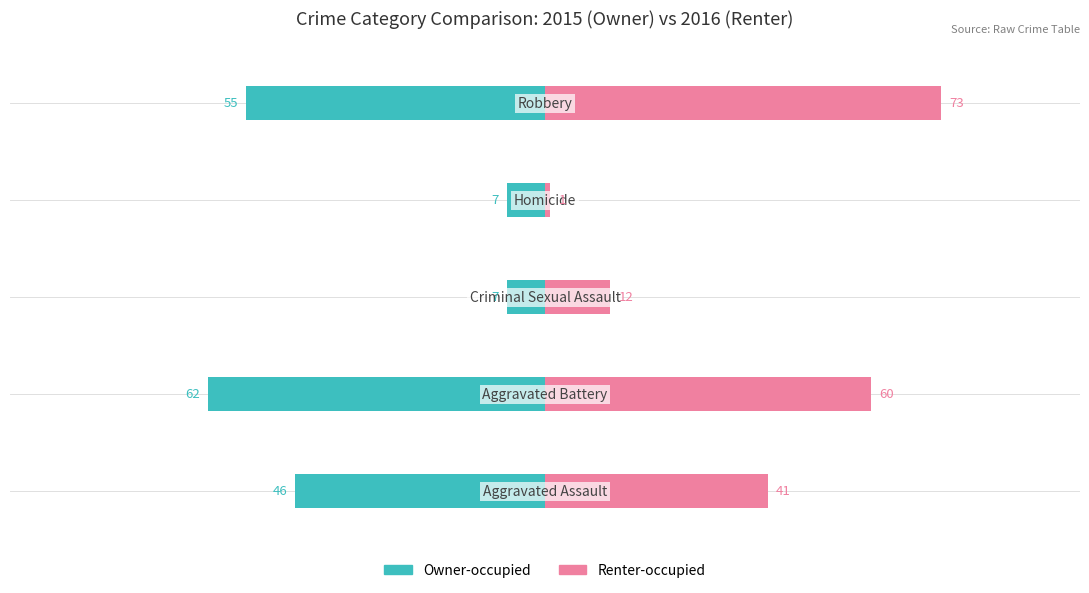

List the series in order of their overall mean, highest first.

Renter-occupied, Owner-occupied